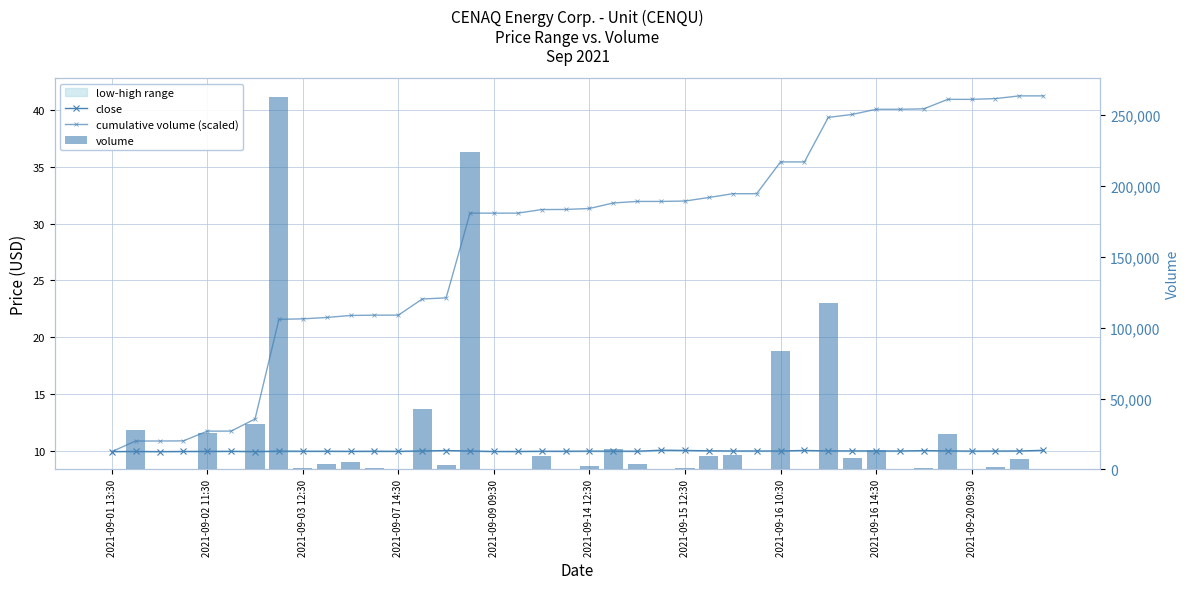

How many values in the volume series exceed 3000?

19